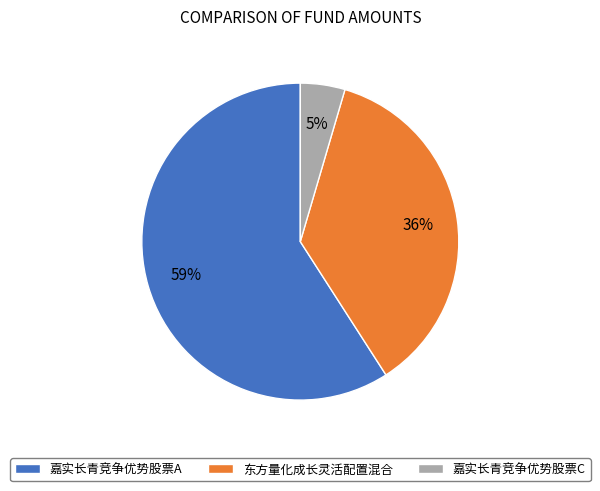

What is the largest slice in the pie chart?

嘉实长青竞争优势股票A